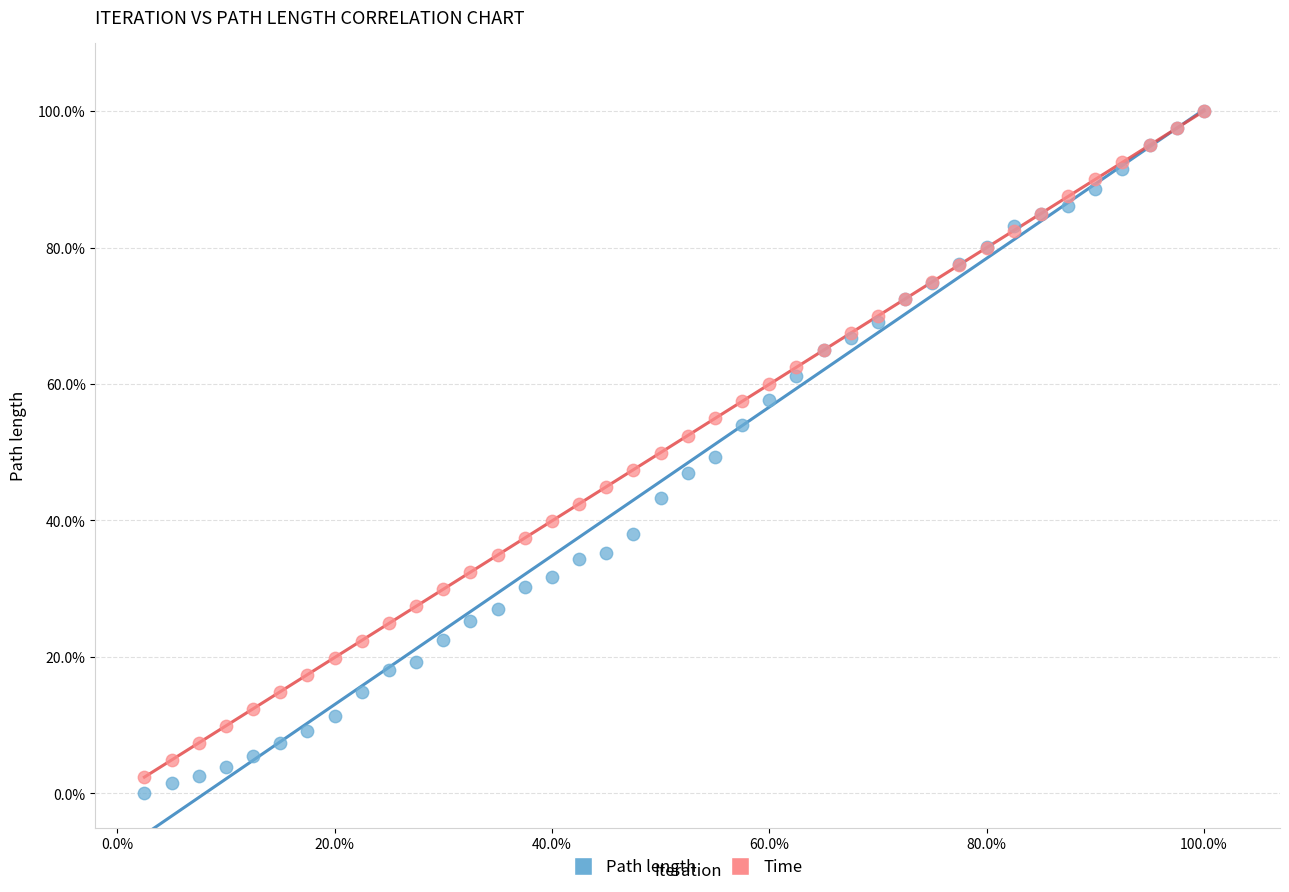

What are all the series names shown in the legend?

Path length, Time